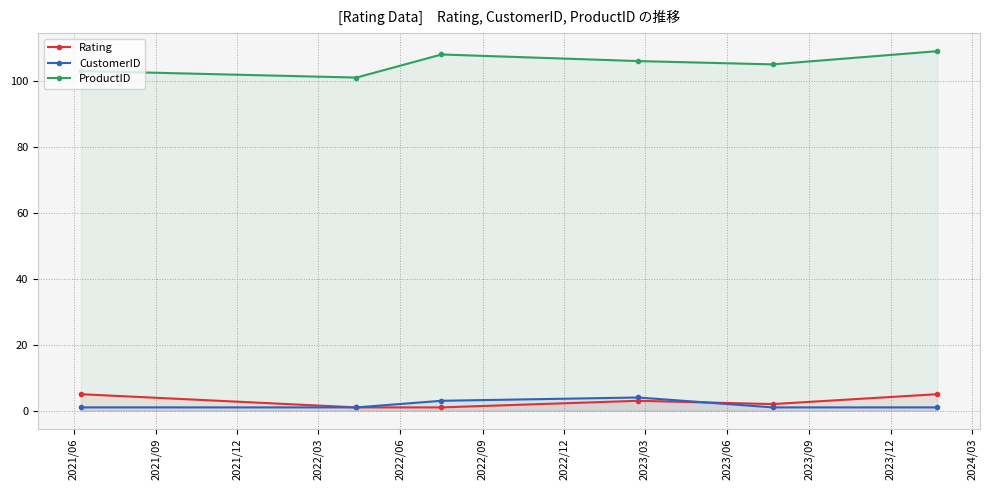

What are all the series names shown in the legend?

Rating, CustomerID, ProductID